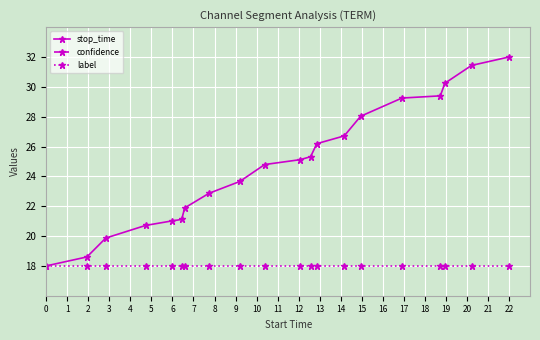

What is the average value of the label series?

18.0